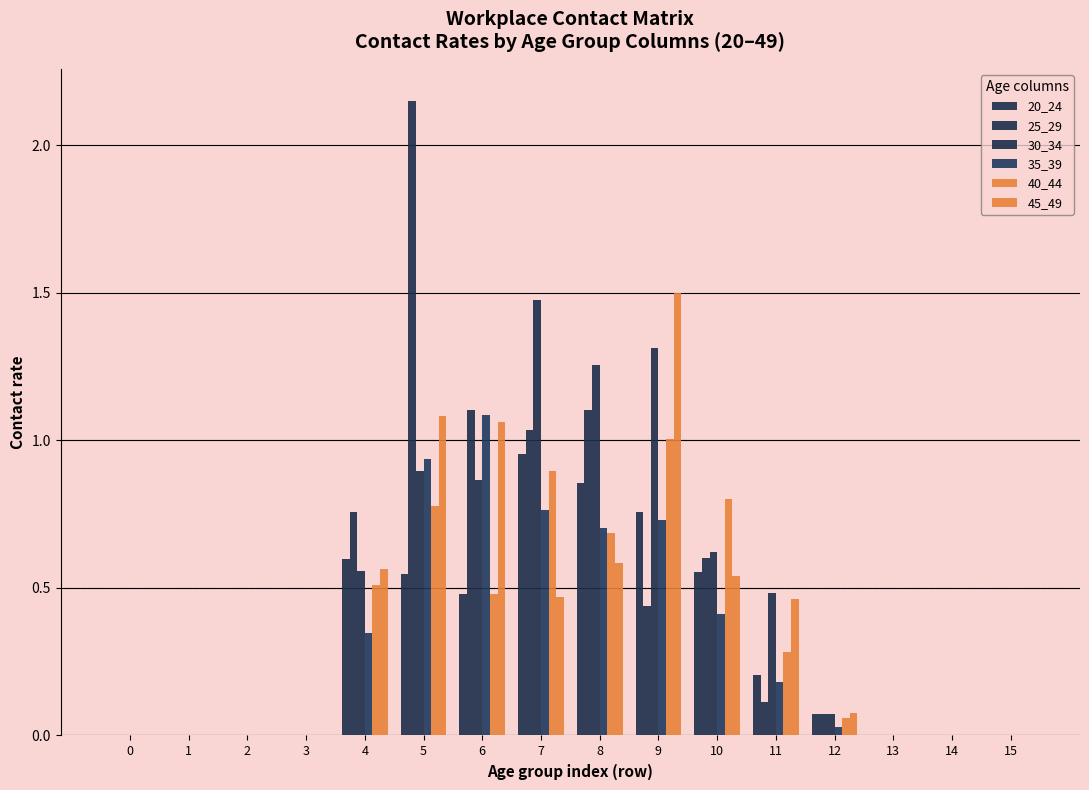

How many series are shown in this chart?

6